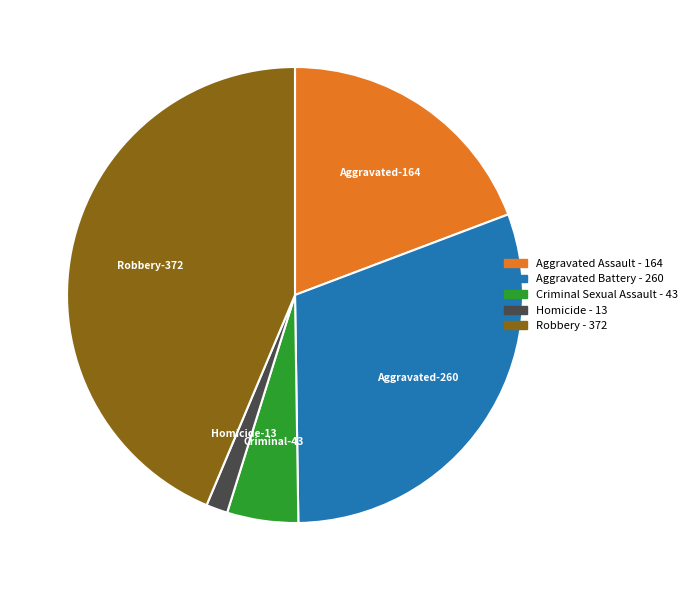

Combined, do Aggravated Assault and Robbery account for over 50%?

Yes